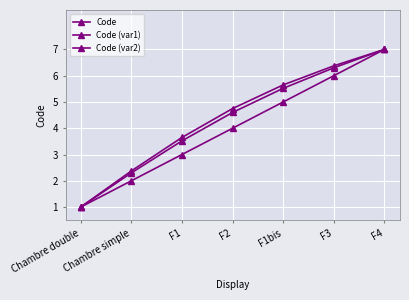

Which series has the largest range (max minus min)?

Code